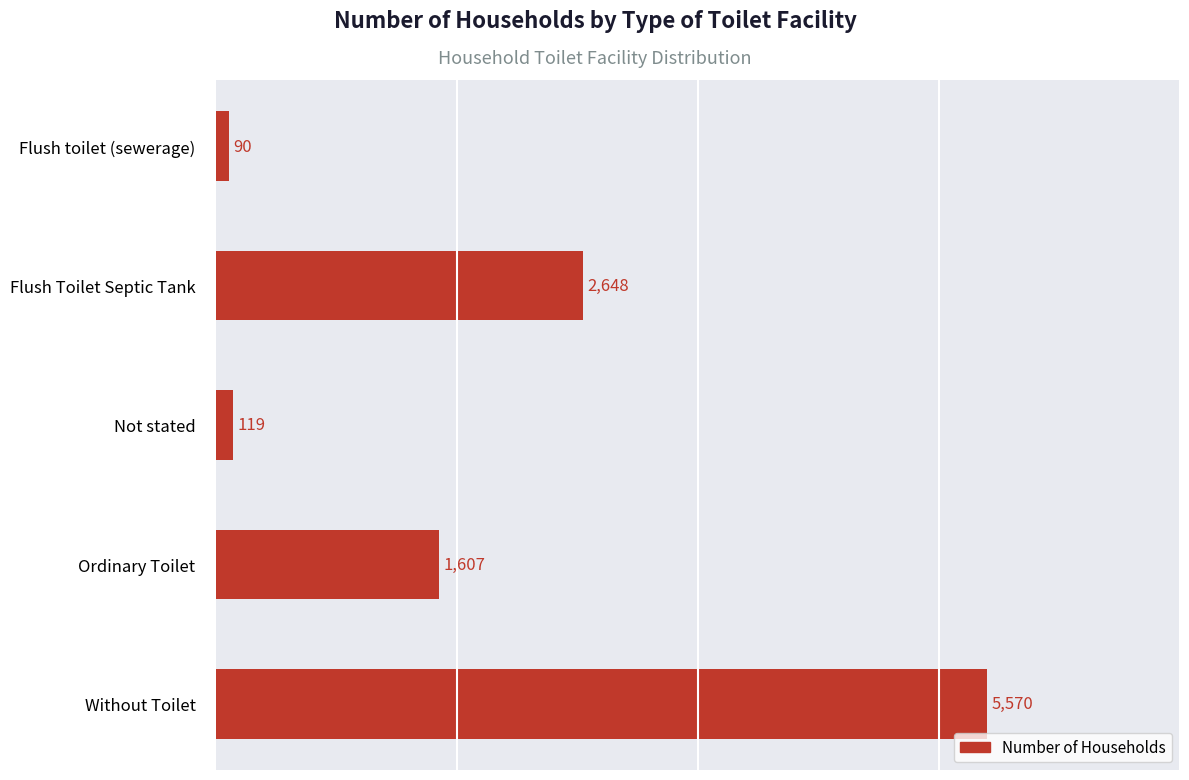

How many distinct data groups are displayed?

1